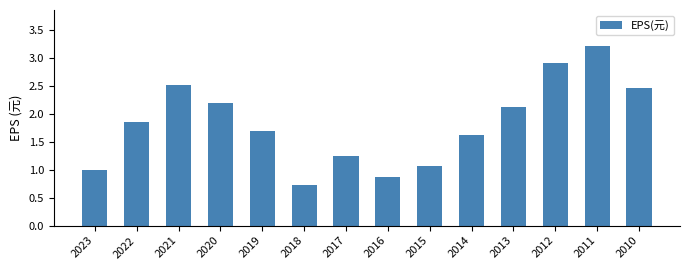

Read the value at 2018.

0.7